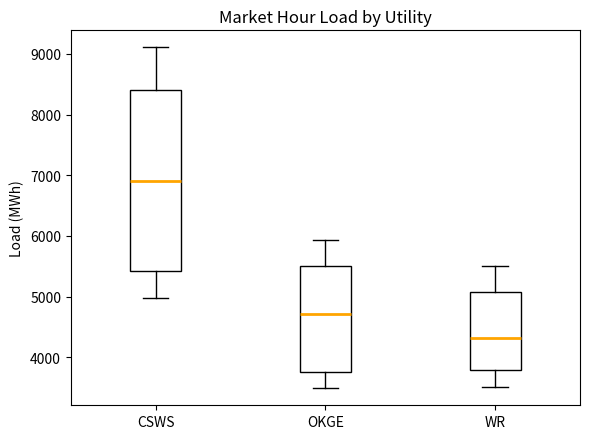

Where does the median line of the box for OKGE sit on the y-axis? The values are not printed on the chart, so give them approximately, as read against the axis.

4700